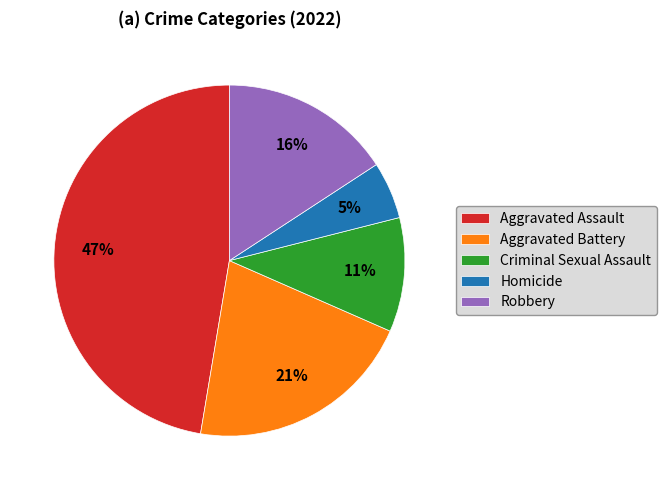

To the nearest percent, what percentage of the pie is Homicide?

5%